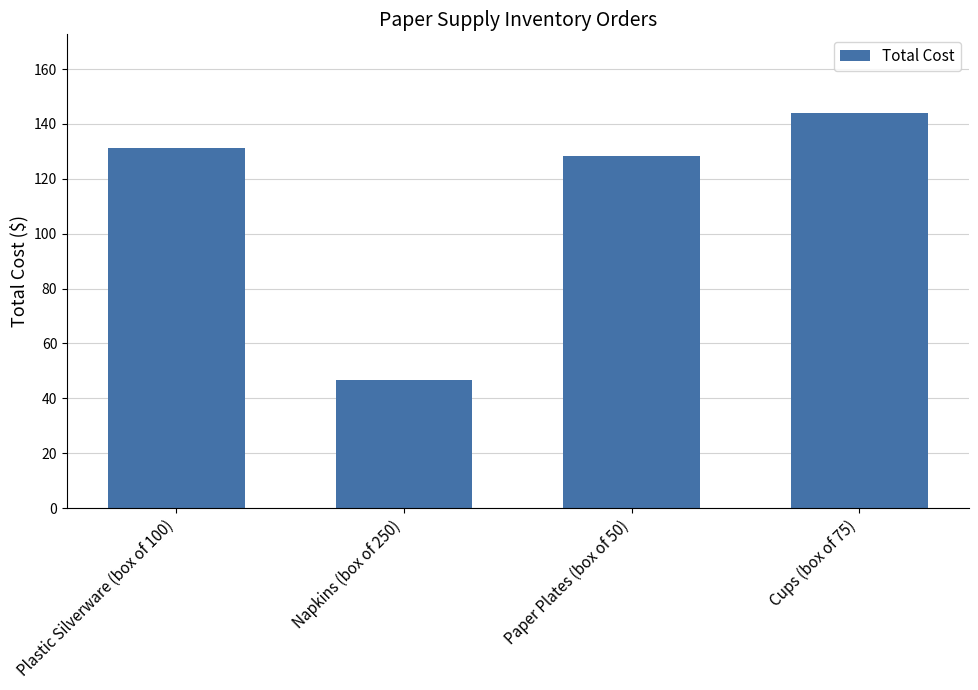

Count the number of values greater than 131.

2